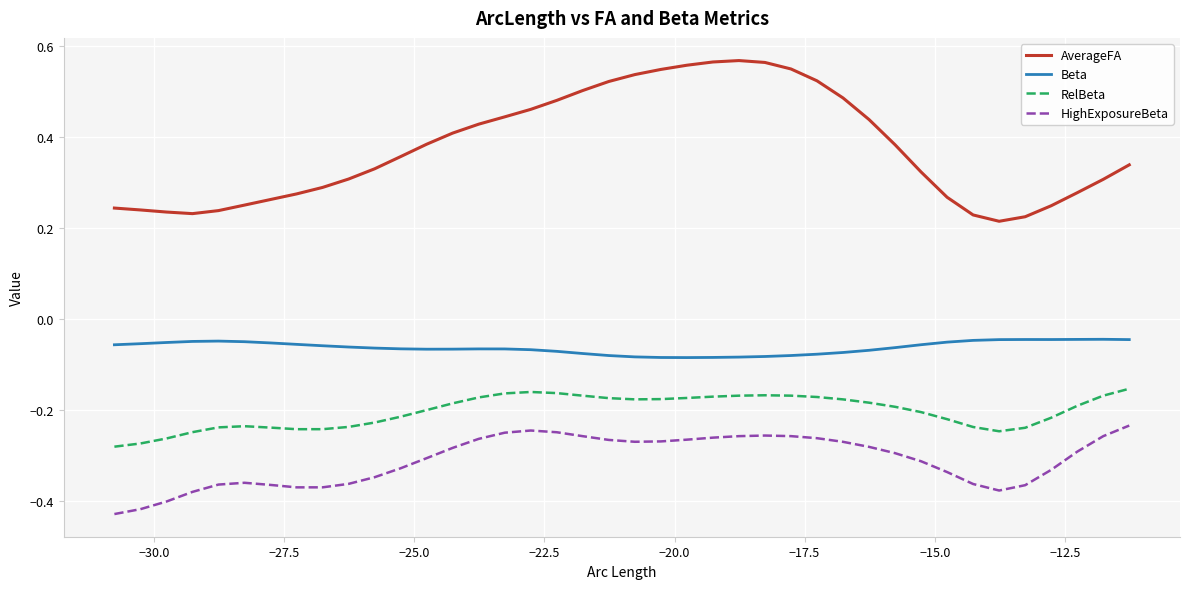

Which series has the largest total across all categories?

AverageFA